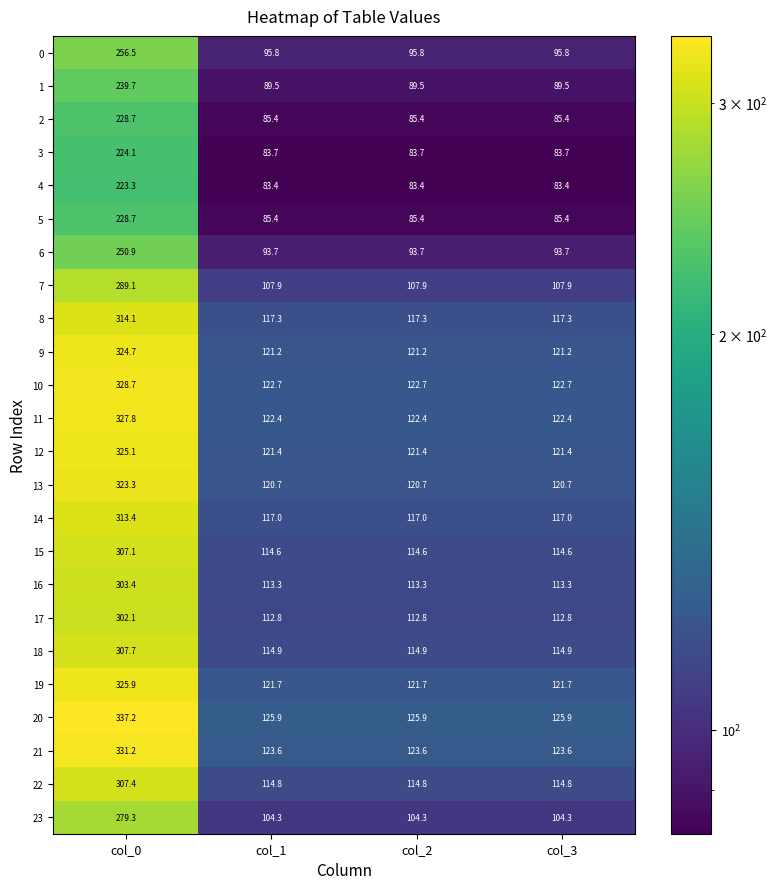

Which series has the largest total across all categories?

20